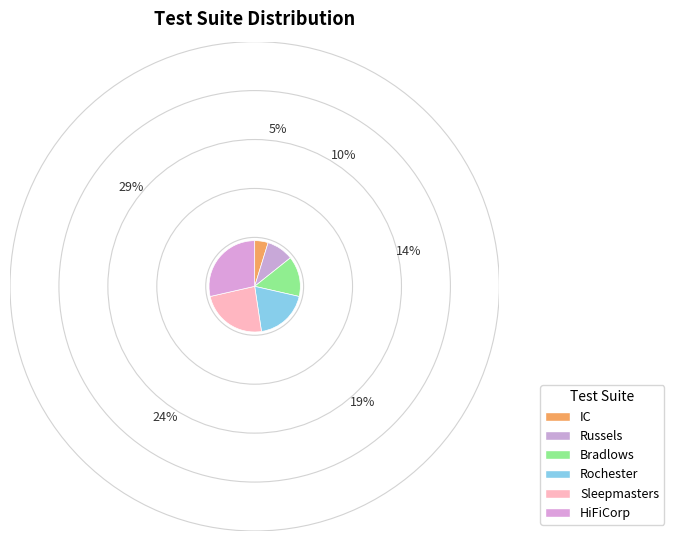

How many slices are in this pie chart?

6